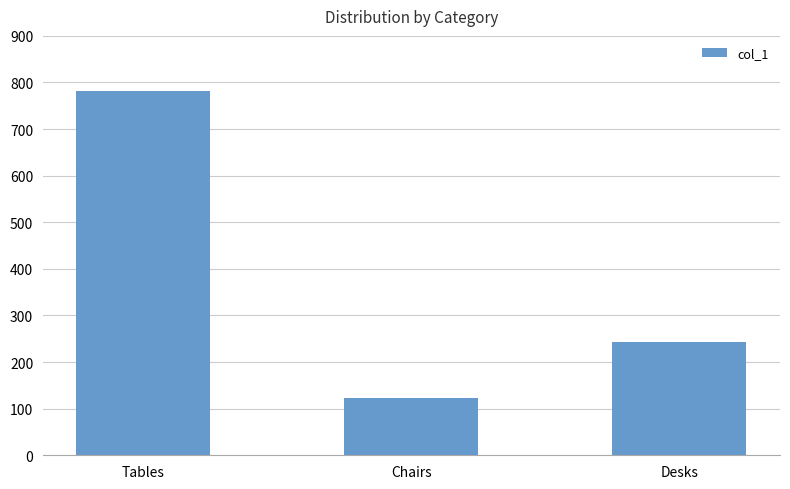

Which has a higher value, Desks or Tables?

Tables